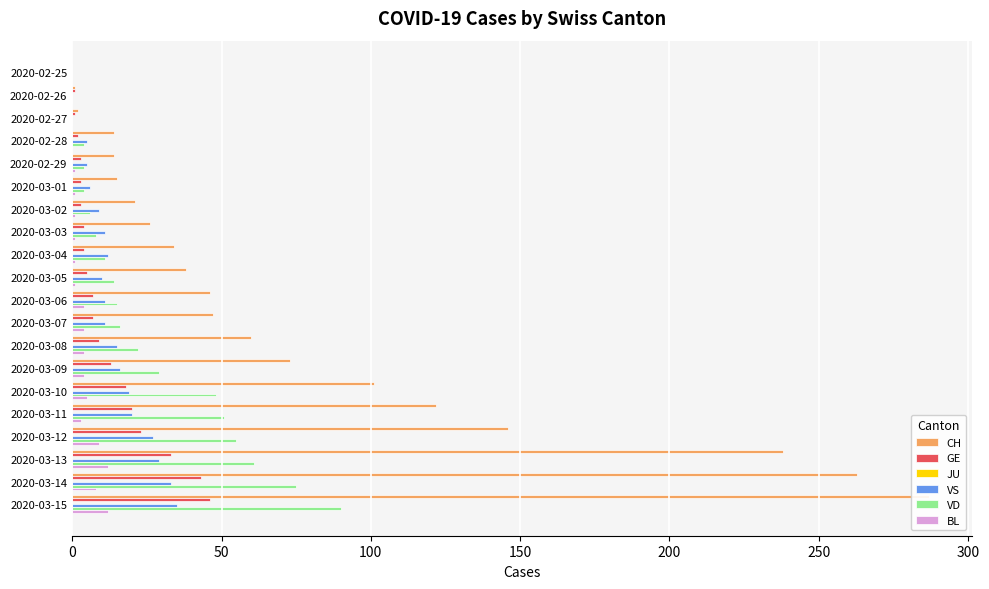

Is it true that JU equals 0.1 at 0?

True